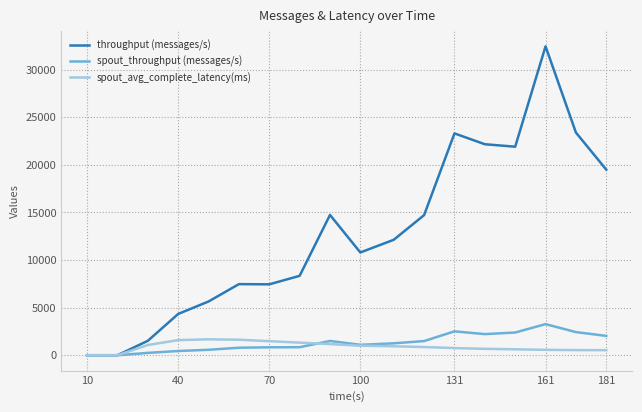

Which series has the largest range (max minus min)?

throughput (messages/s)